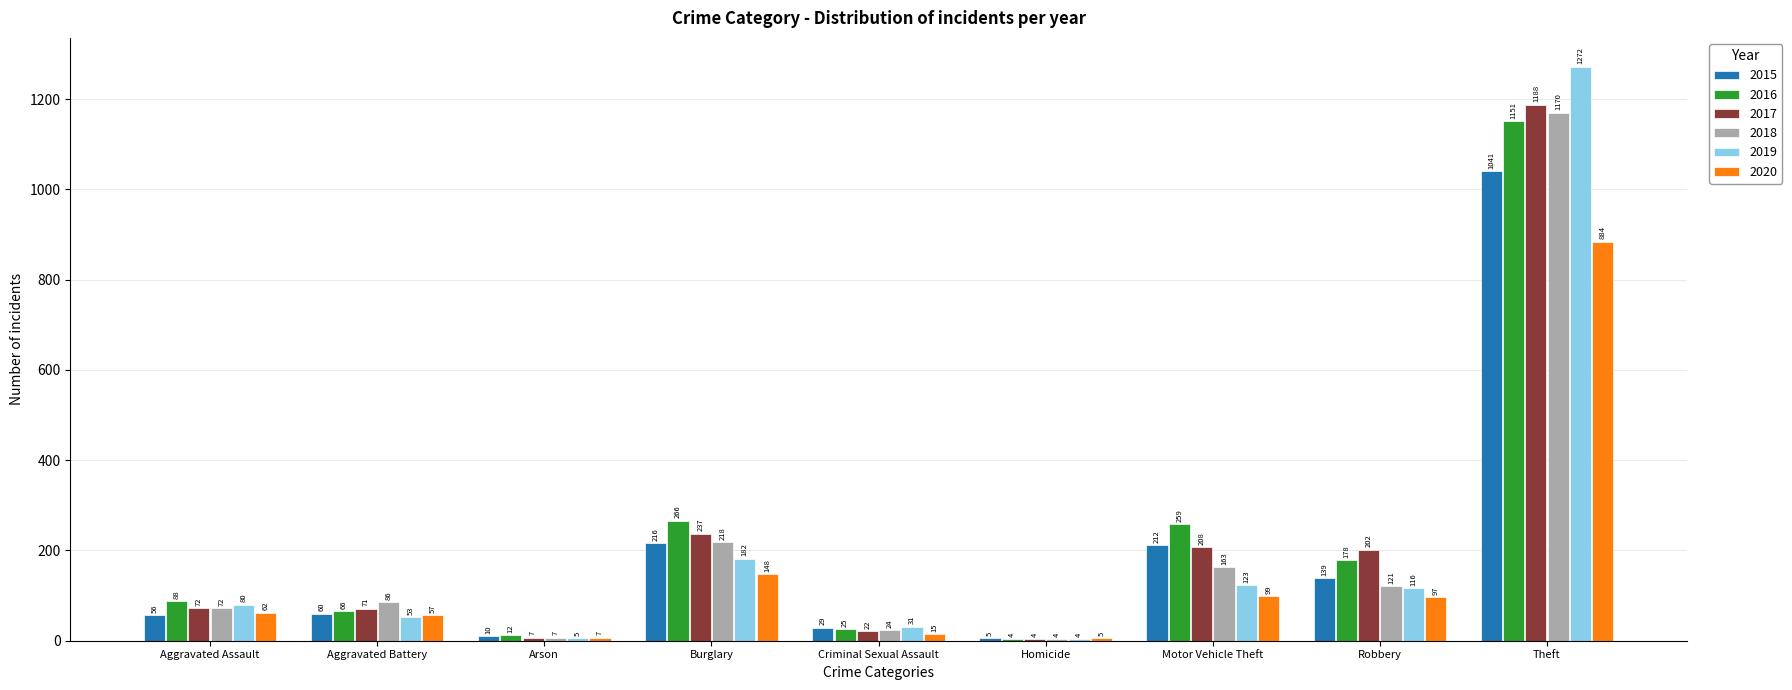

The value of 2020 at Robbery is 172. True or false?

False